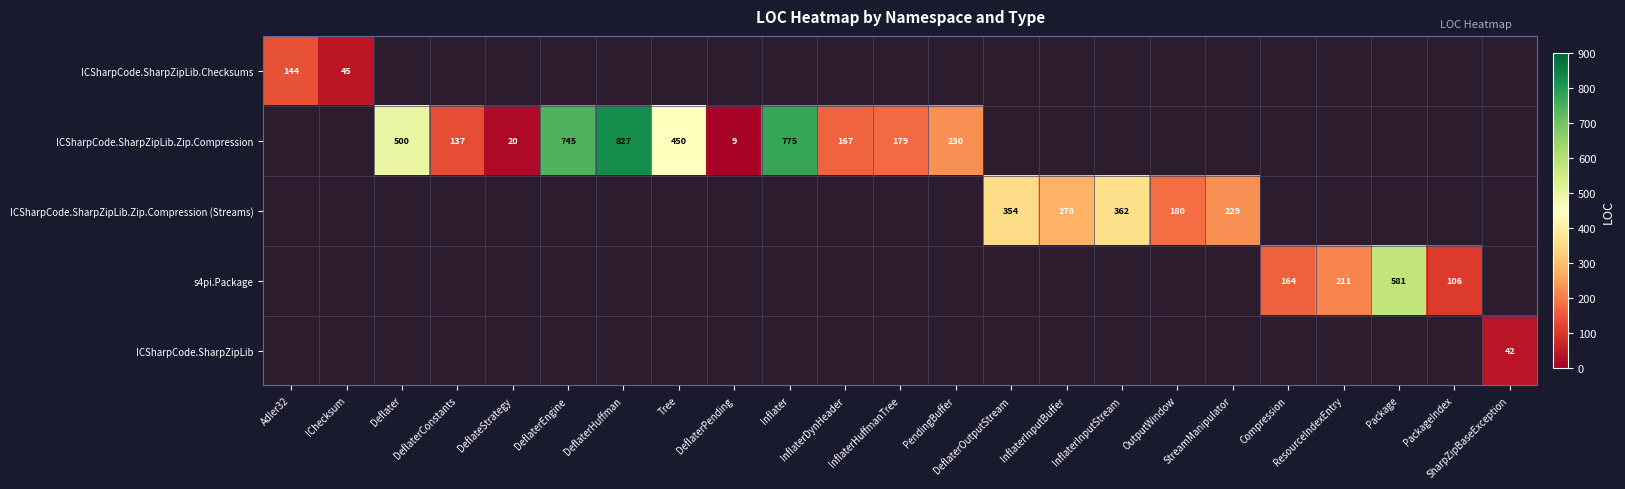

At which category does the chart reach its minimum across all series?

DeflaterPending